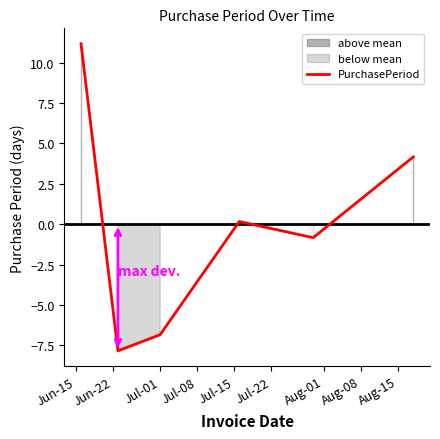

Reading left to right, extract all data points from this chart.

11.2	-7.8	-6.8	0.2	-0.8	4.2